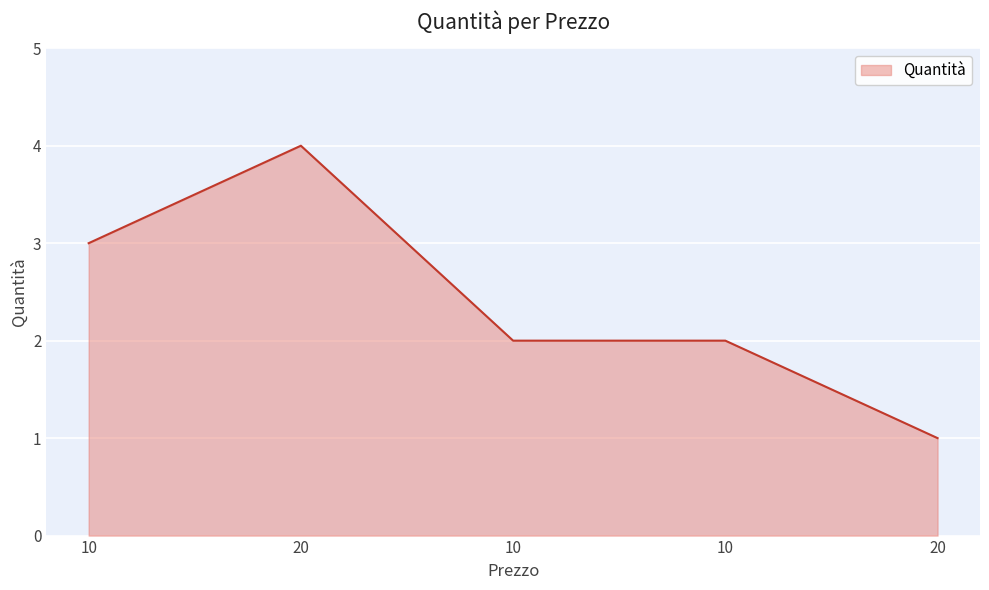

Does the chart display data point markers on the line(s)?

No